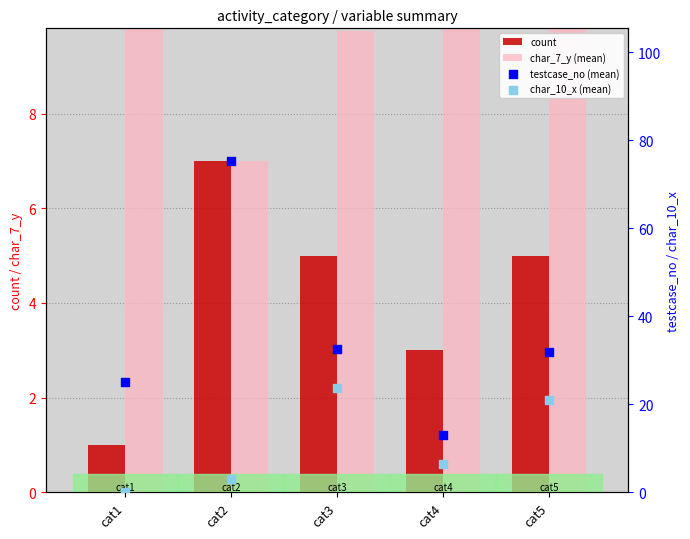

What are all the series names shown in the legend?

count, char_7_y (mean), testcase_no (mean), char_10_x (mean)